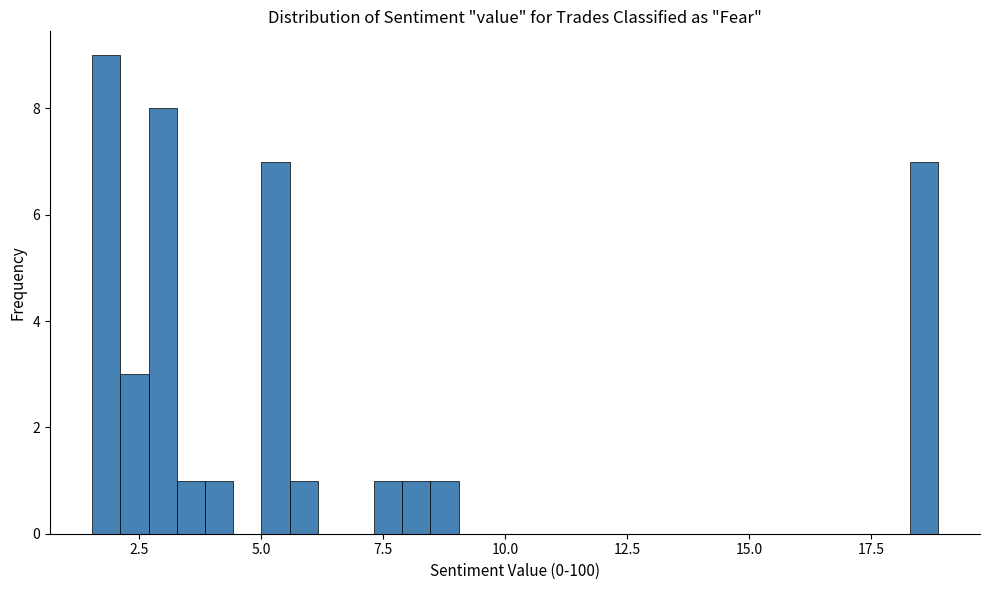

Read against the x-axis, roughly where is the centre of the tallest bar?

2.0